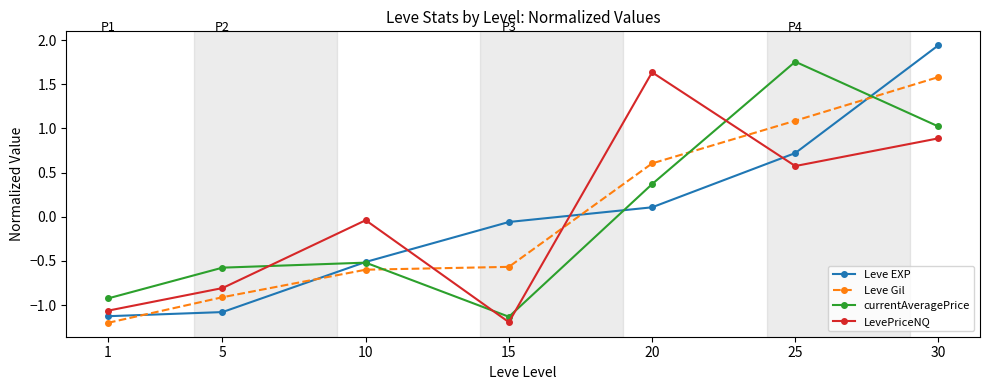

Between 5 and 30, which series saw the biggest shift?

Leve EXP